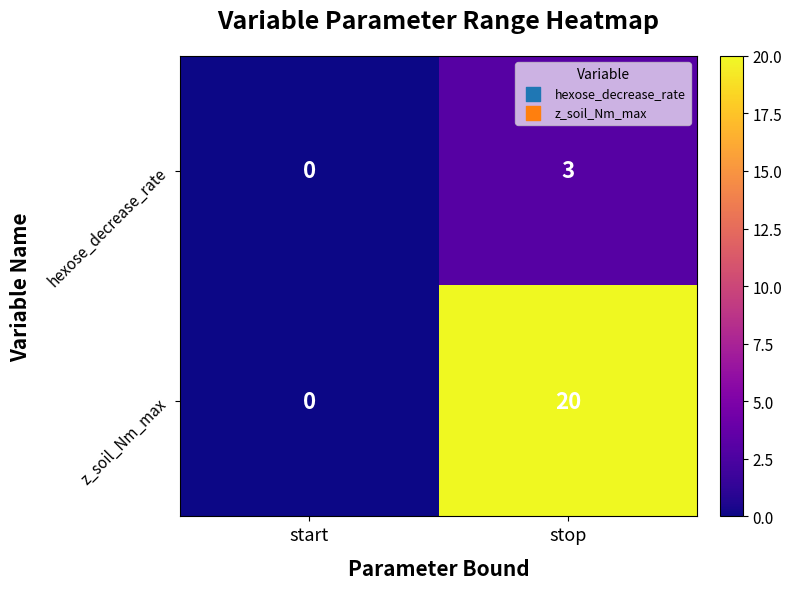

At stop, list the series in order from smallest to largest.

hexose_decrease_rate, z_soil_Nm_max